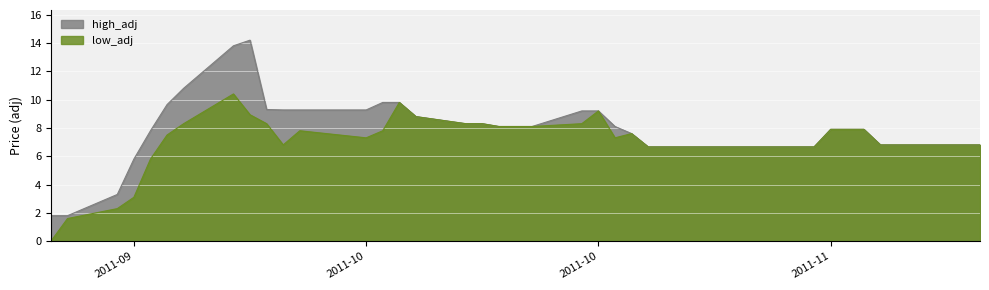

Is the value of high_adj at 8 greater than the value of low_adj at 39?

Yes